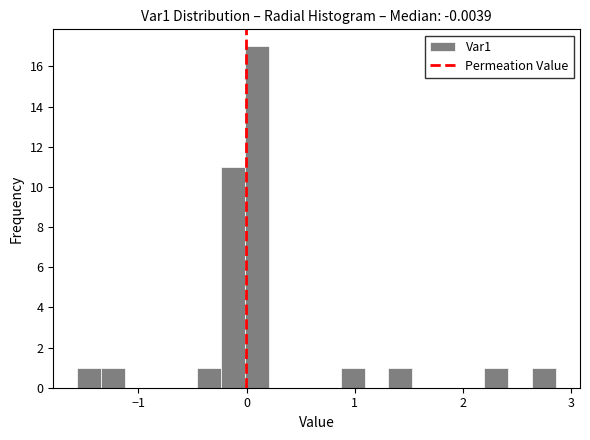

Around what value on the x-axis is the tallest bar? Give the approximate position of its centre, as read against the axis.

0.1